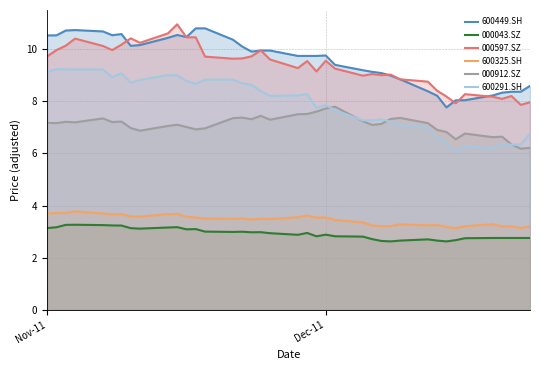

In 000912.SZ, how many points are higher than both neighbors (excluding endpoints)?

10